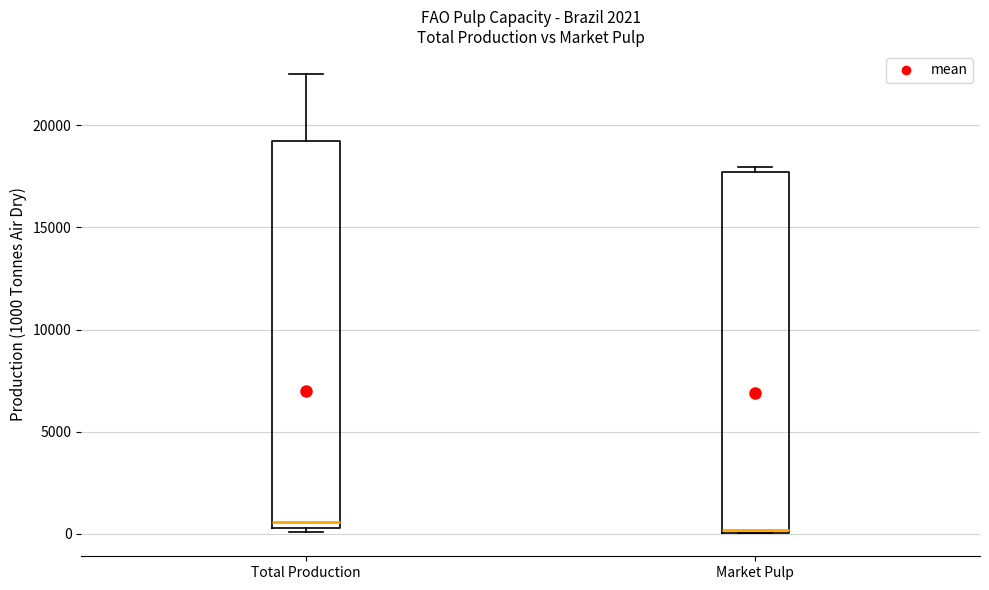

Reading left to right, read every box against the y-axis: the position of its median line, the range the box covers, and the ends of its whiskers. The values are not printed on the chart, so give them approximately, as read against the axis.

Total Production: median 500 (just above the box's lower edge), box 500 to 19000, whiskers 0 to 22500
Market Pulp: median 0, box 0 to 17500, whiskers 0 to 18000